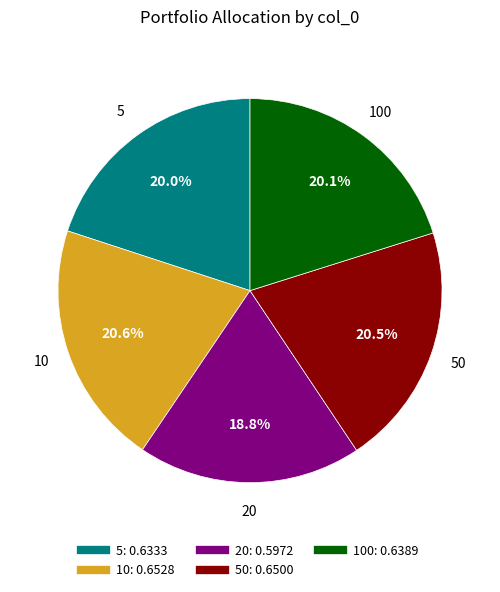

To the nearest percent, what is the average slice percentage?

20%